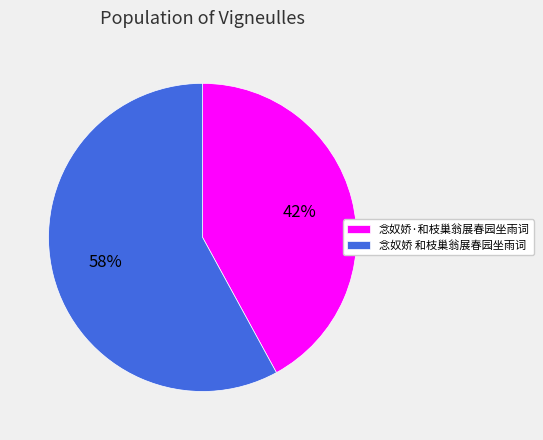

Rank the categories by value from highest to lowest.

念奴娇 和枝巢翁展春园坐雨词, 念奴娇·和枝巢翁展春园坐雨词